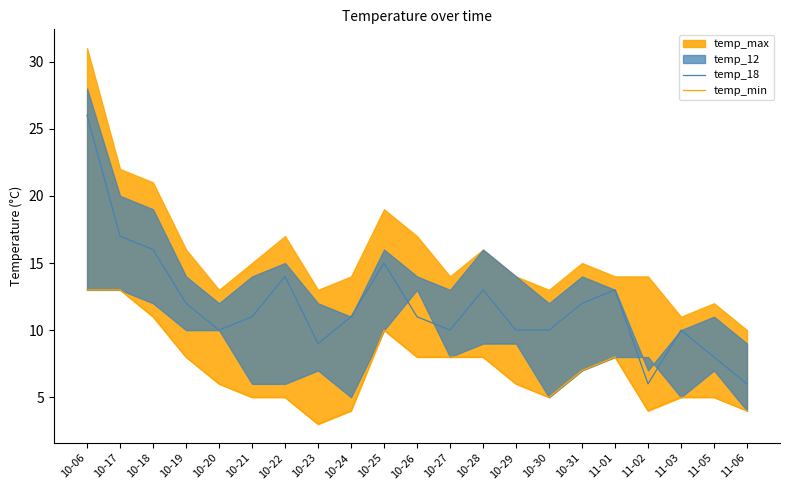

What is the lowest value of the temp_18 series?

6